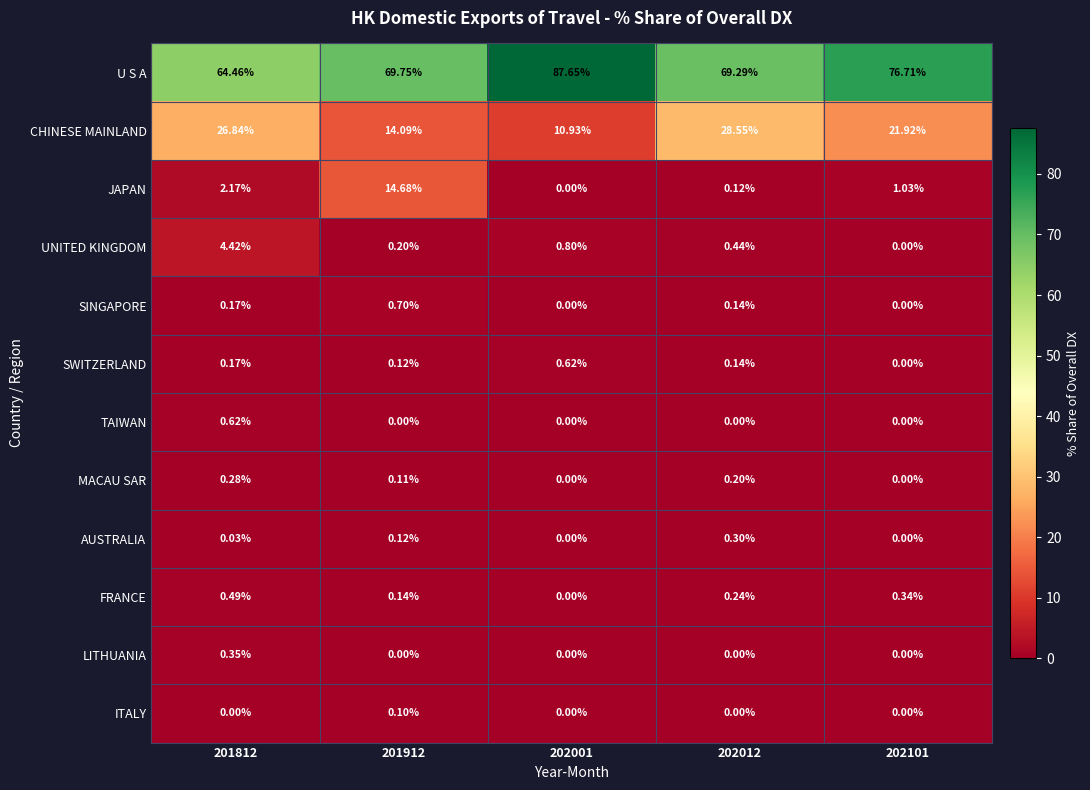

Is the value of CHINESE MAINLAND at 201812 greater than the value of ITALY at 201912?

Yes